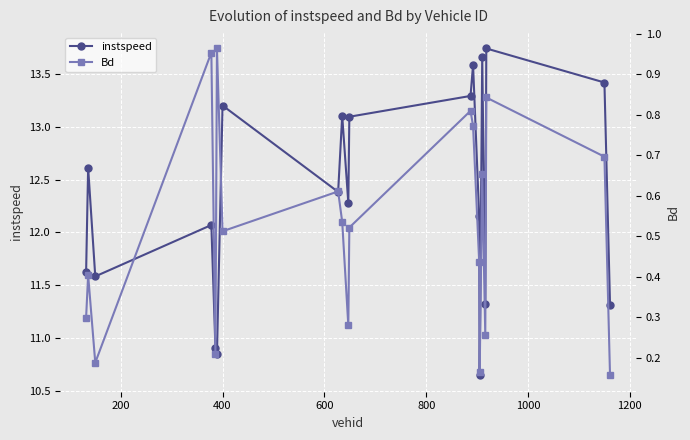

In instspeed, how many points are higher than both neighbors (excluding endpoints)?

7